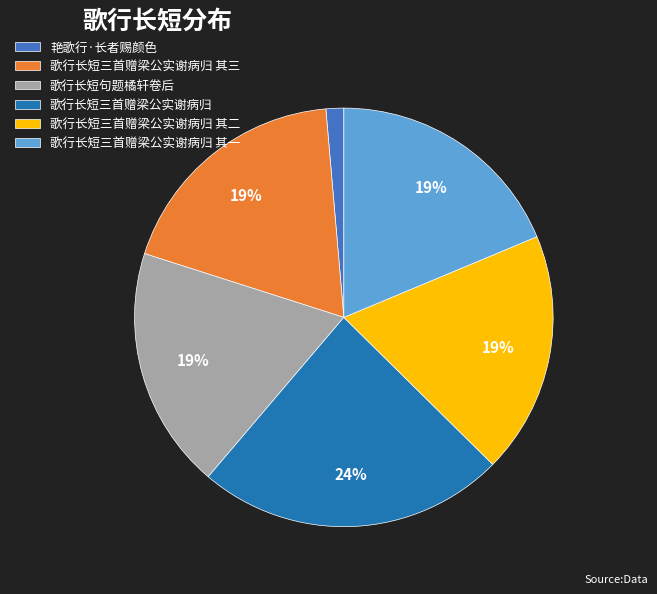

To the nearest percent, what is the combined percentage of 歌行长短三首赠梁公实谢病归 其二 and 歌行长短三首赠梁公实谢病归?

43%